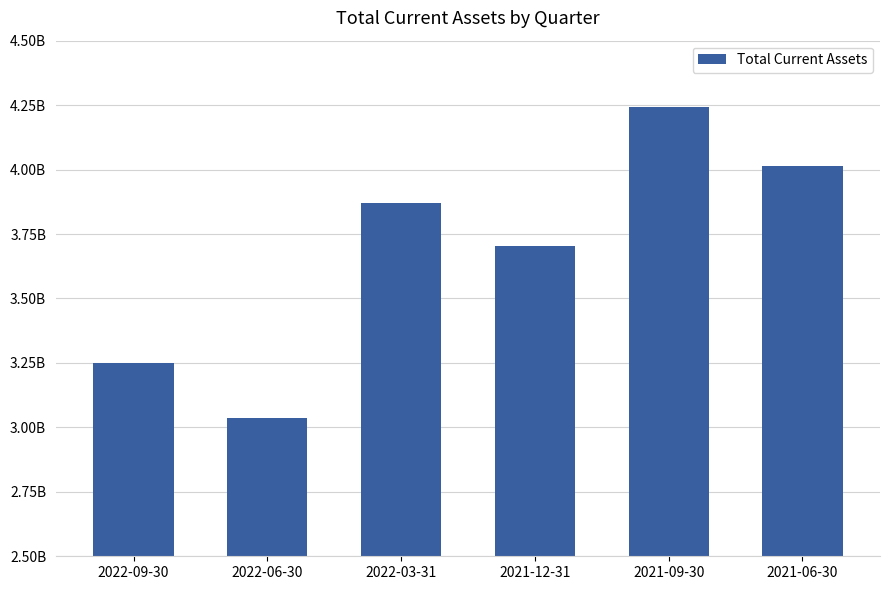

Does the chart contain any negative values?

No